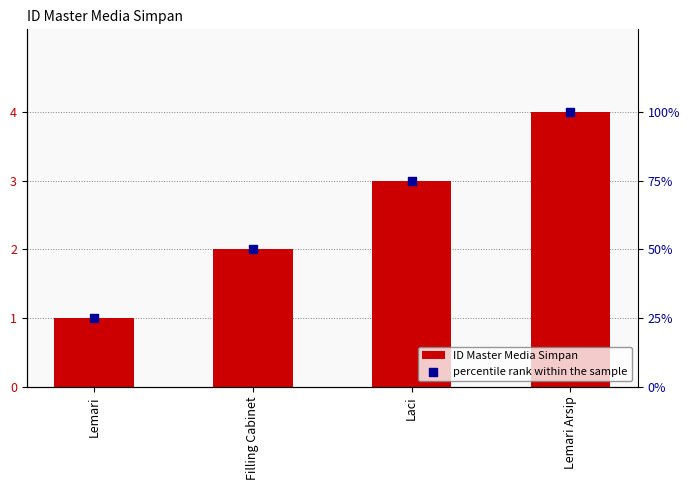

Which series contains the lowest Y value?

ID Master Media Simpan